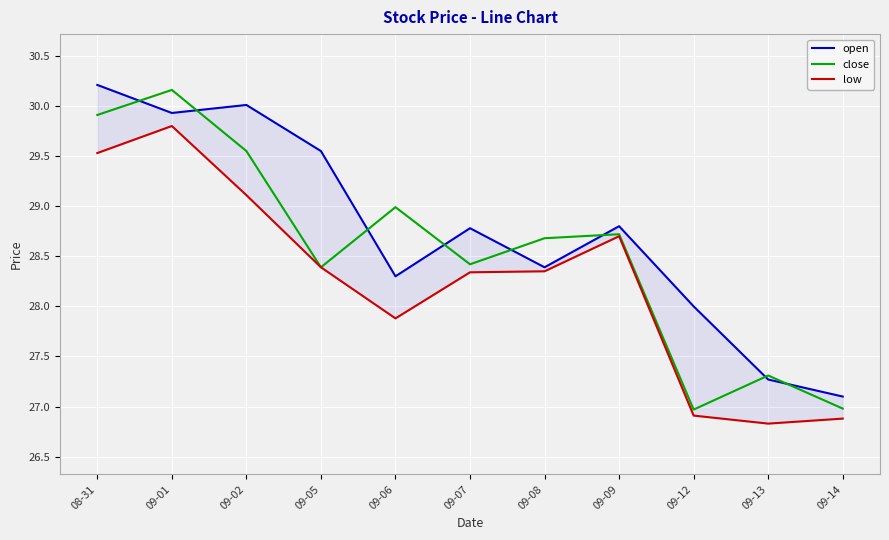

Which series has the largest total across all categories?

open